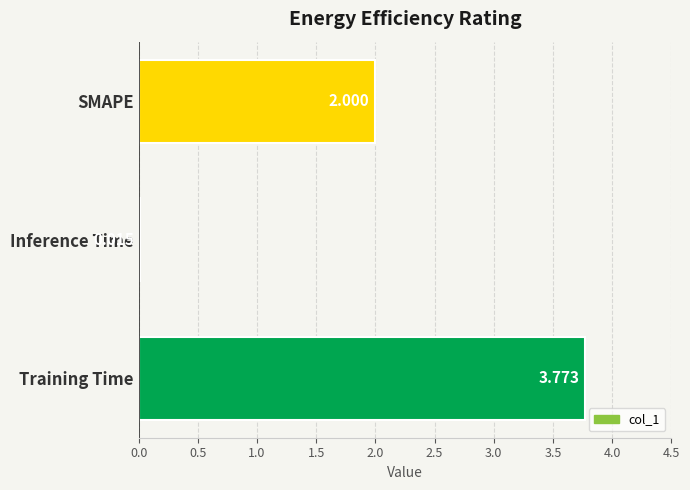

Between Inference Time and SMAPE, which is larger?

SMAPE